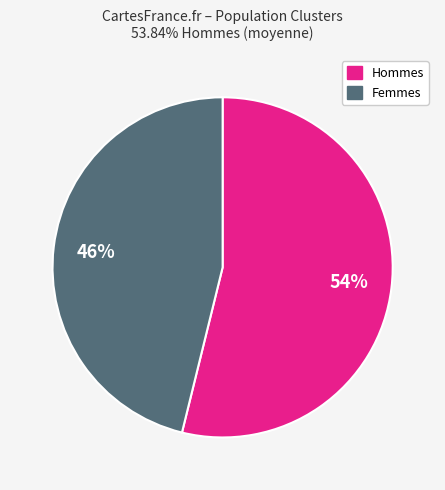

Does any single category account for the majority?

Yes